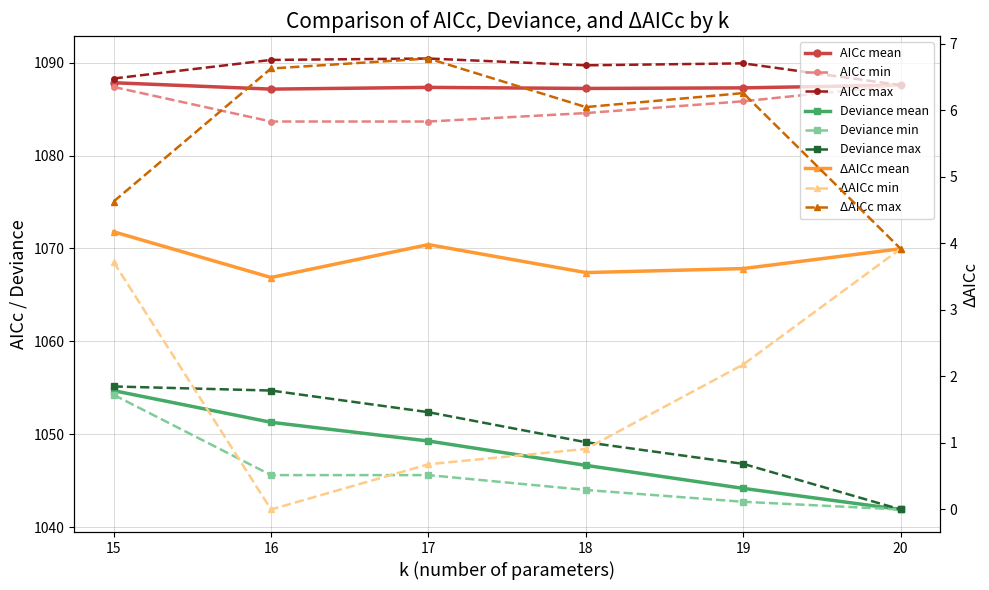

Which series has the largest range (max minus min)?

Deviance